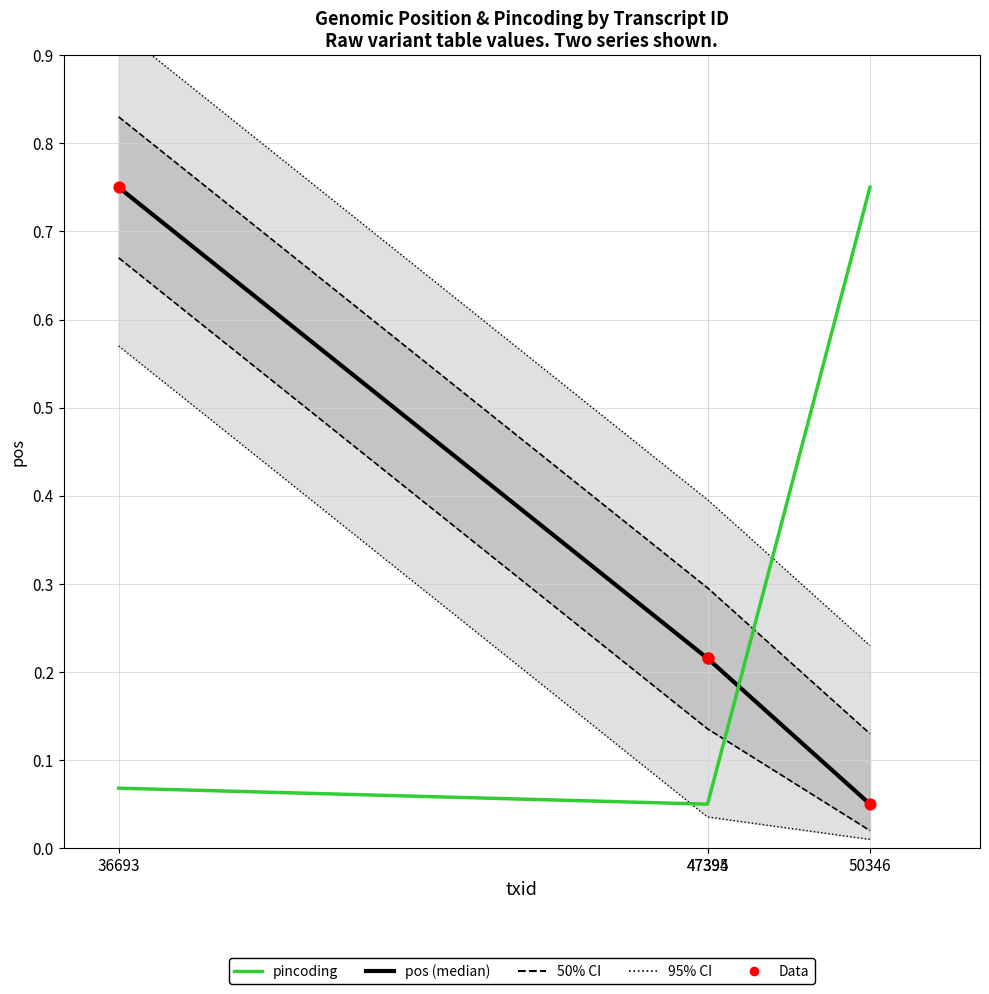

At how many categories does at least one series exceed 0?

4